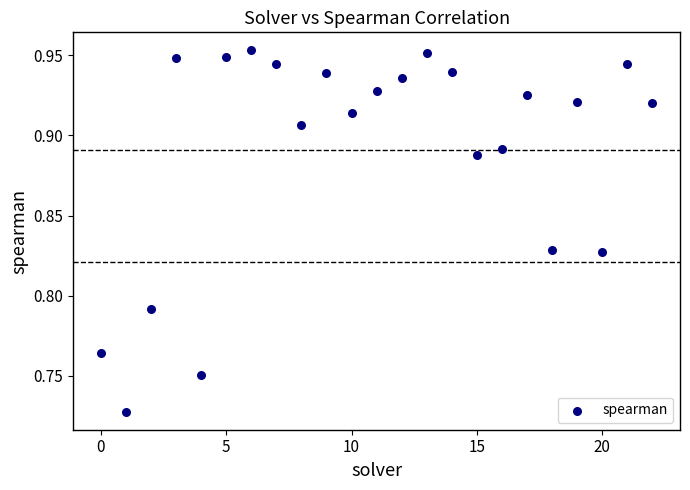

How many points are shown in the scatter plot?

23